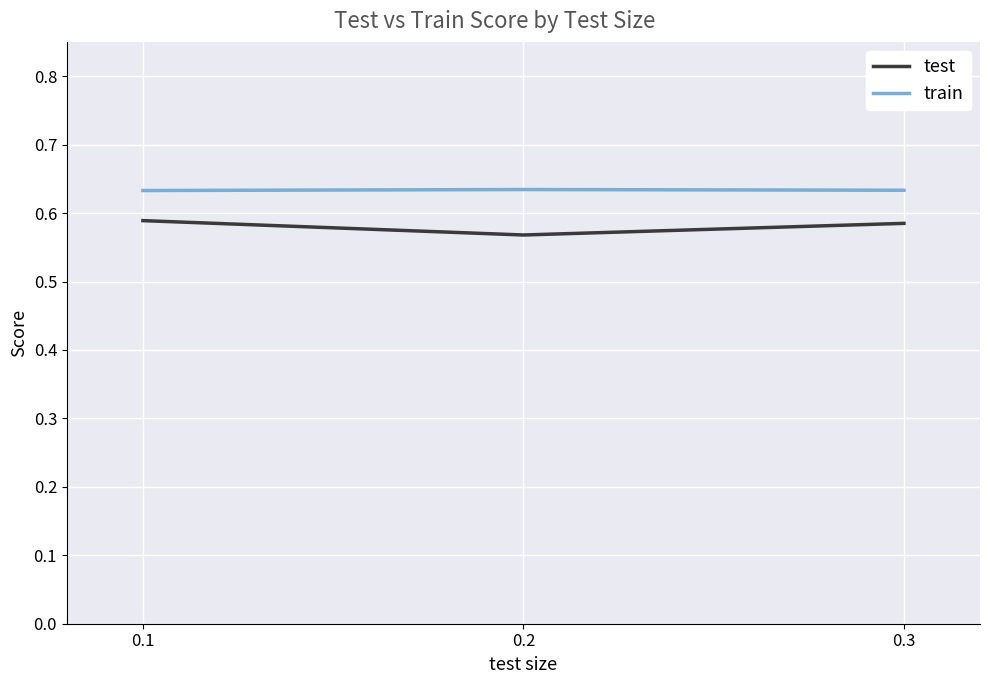

What is the sum of all test values?

1.7